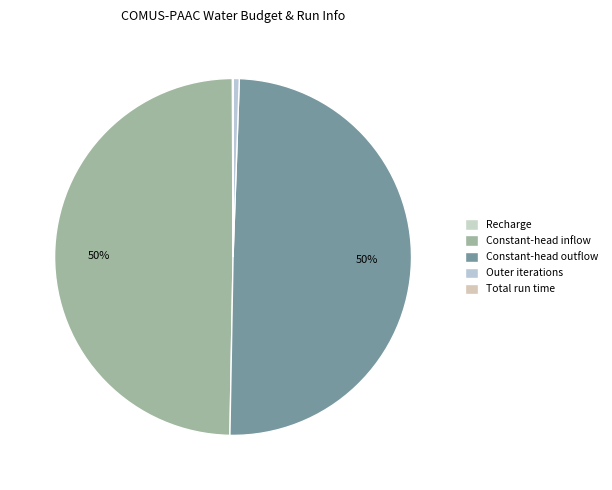

Is it true that Recharge is 0% of the pie?

True